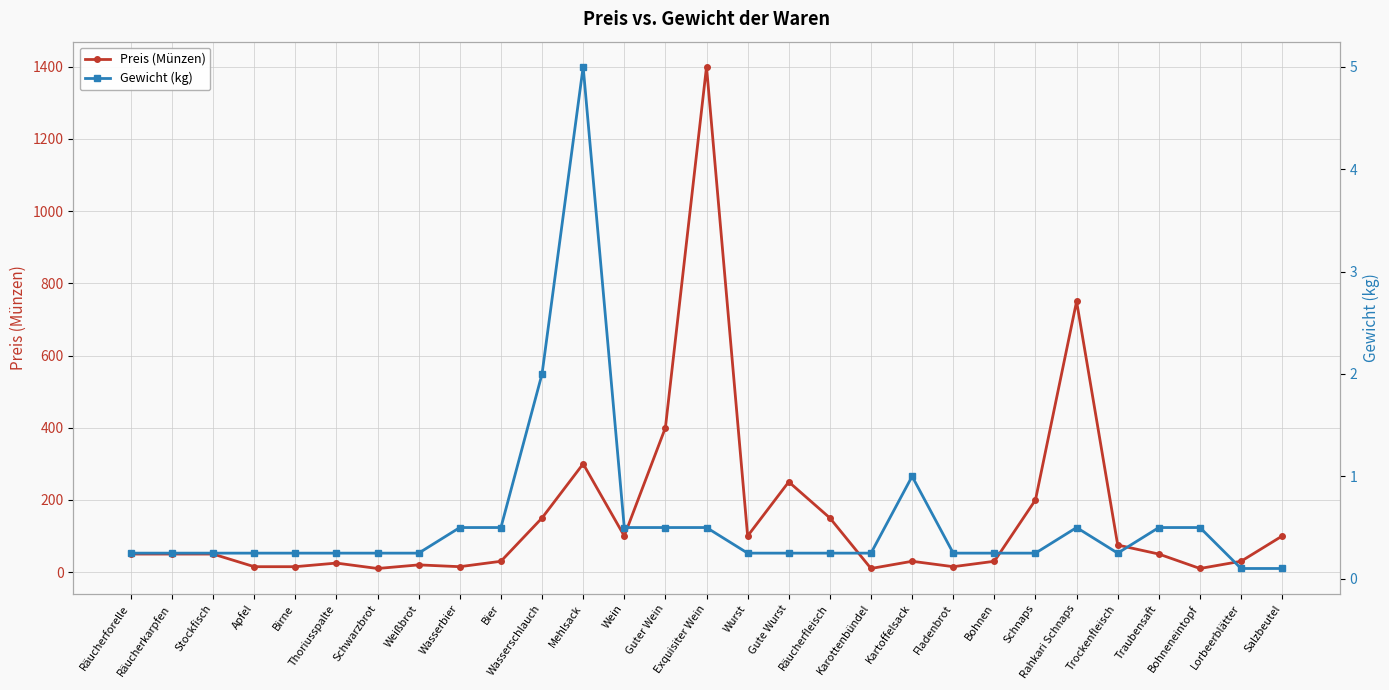

Which has a higher value, Karottenbündel or Traubensaft?

Traubensaft